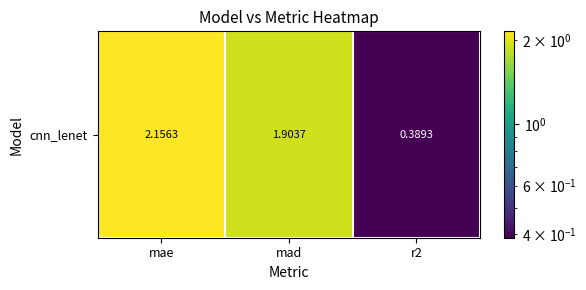

What is the sum of all values?

4.4